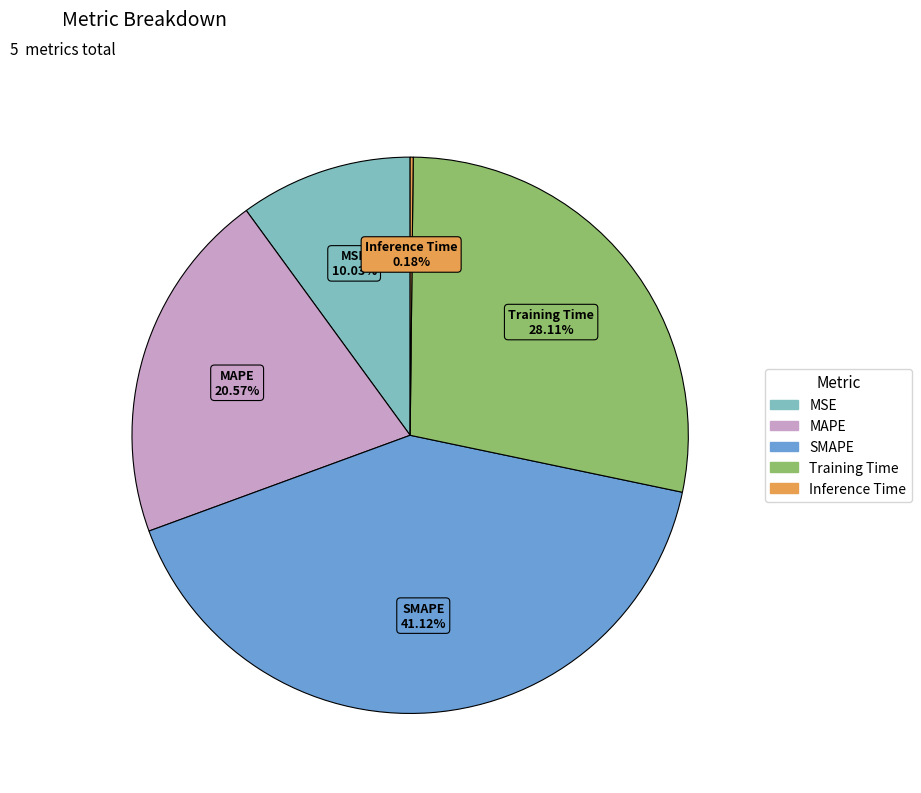

Is the sum of SMAPE and MAPE greater than half?

Yes